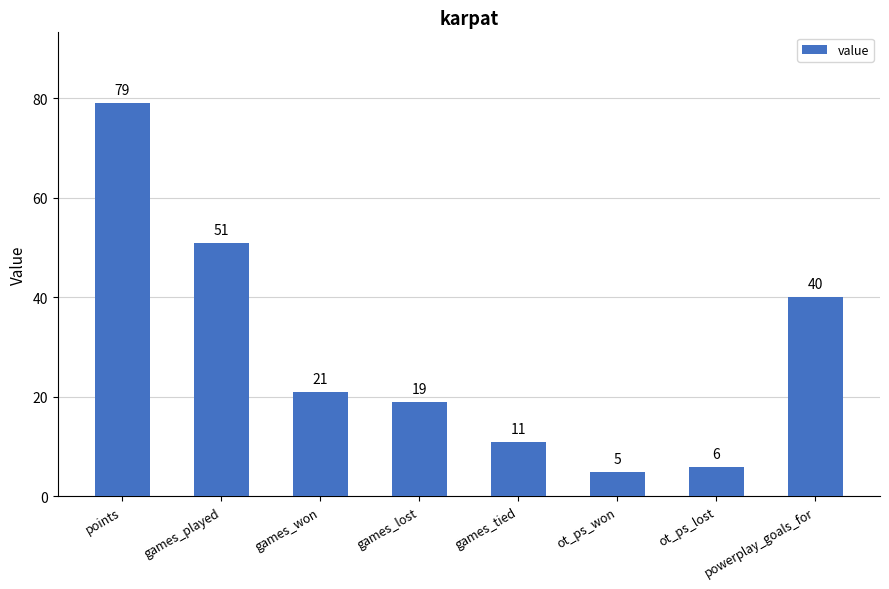

What is the ratio of the value at games_tied to the value at games_lost?

0.6